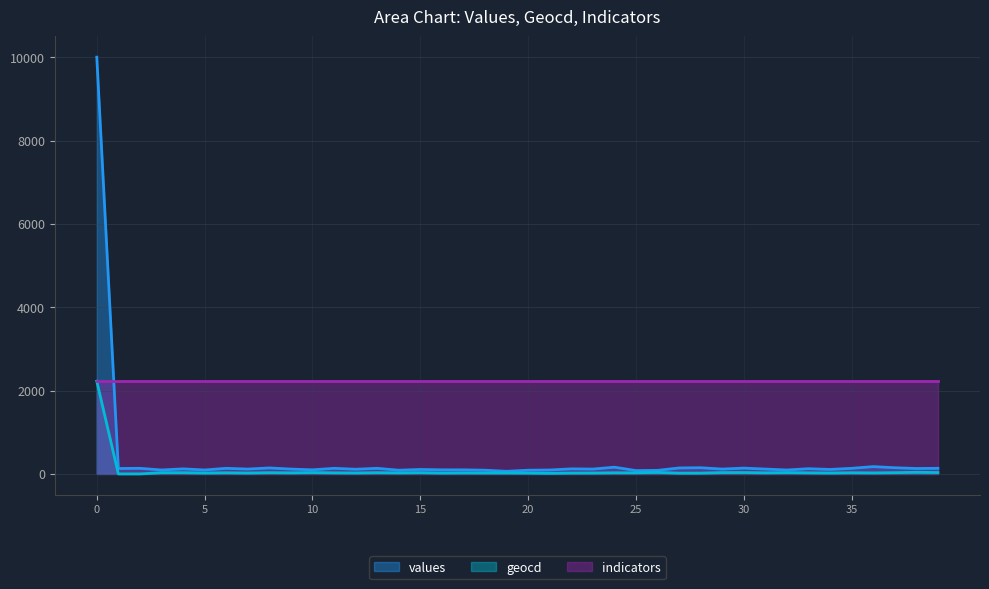

What is the maximum value for values?

10000